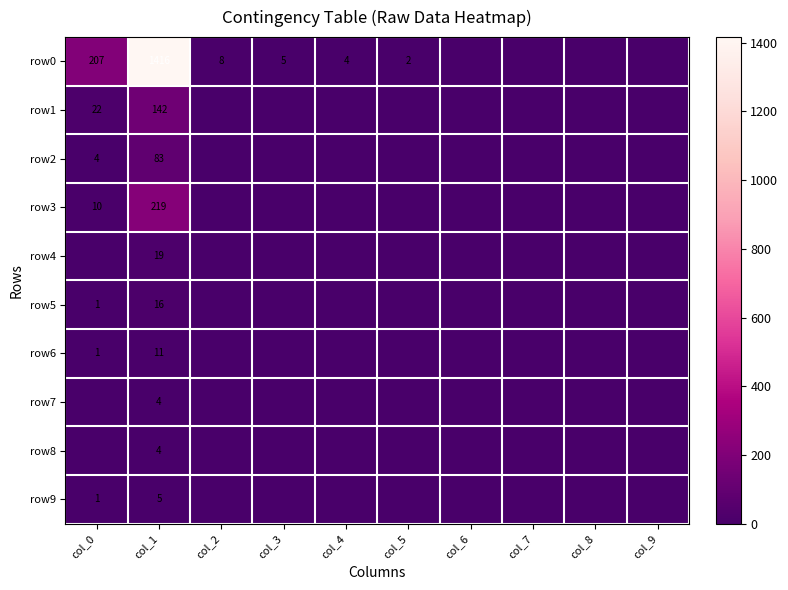

Is it true that row2 equals 4 at col_0?

True